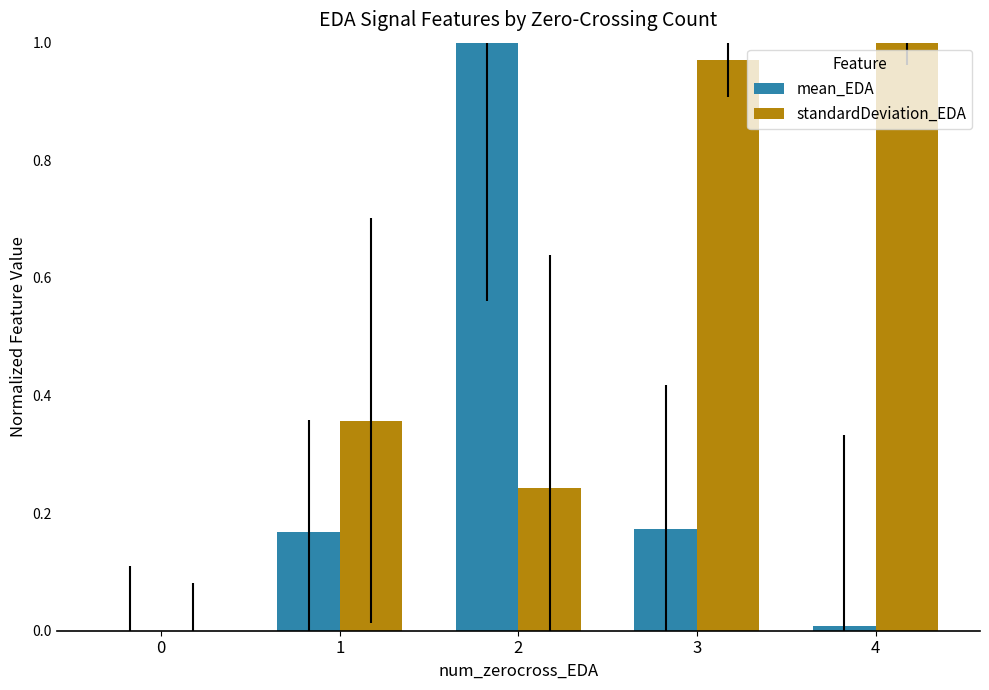

What is the sum of all standardDeviation_EDA values?

2.6